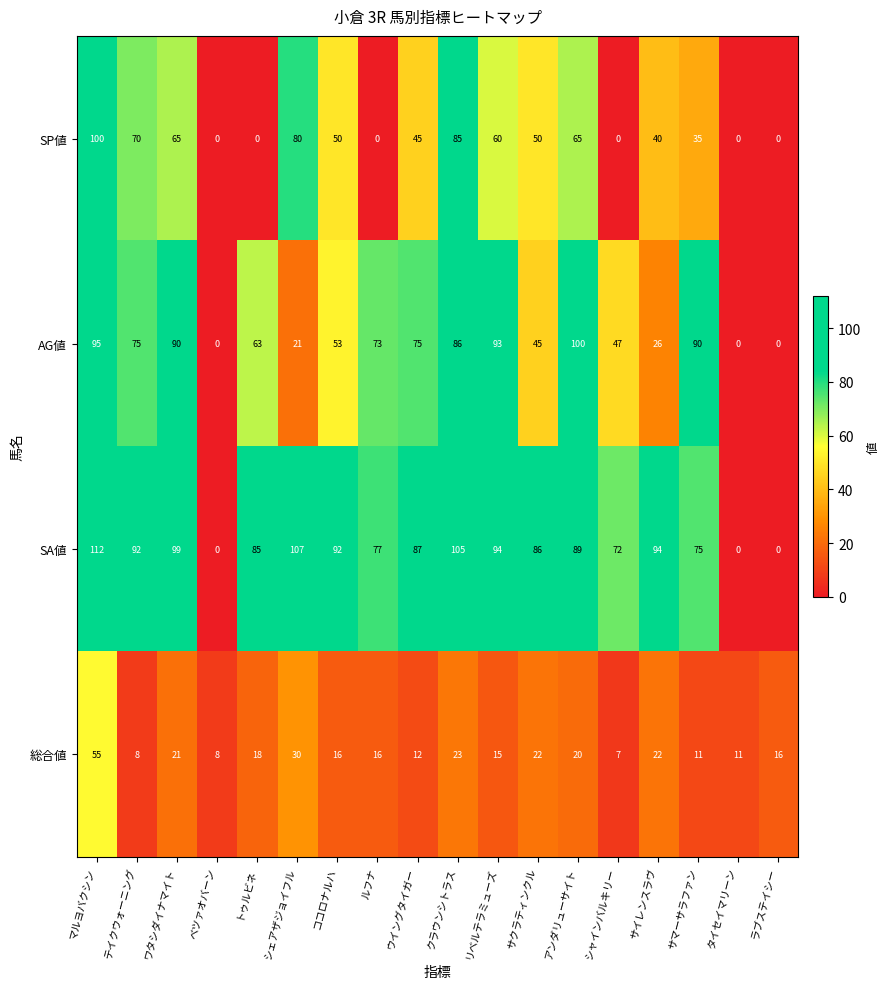

What is the approximate value of SA値 at マルヨバクシン, to the nearest 10?

110